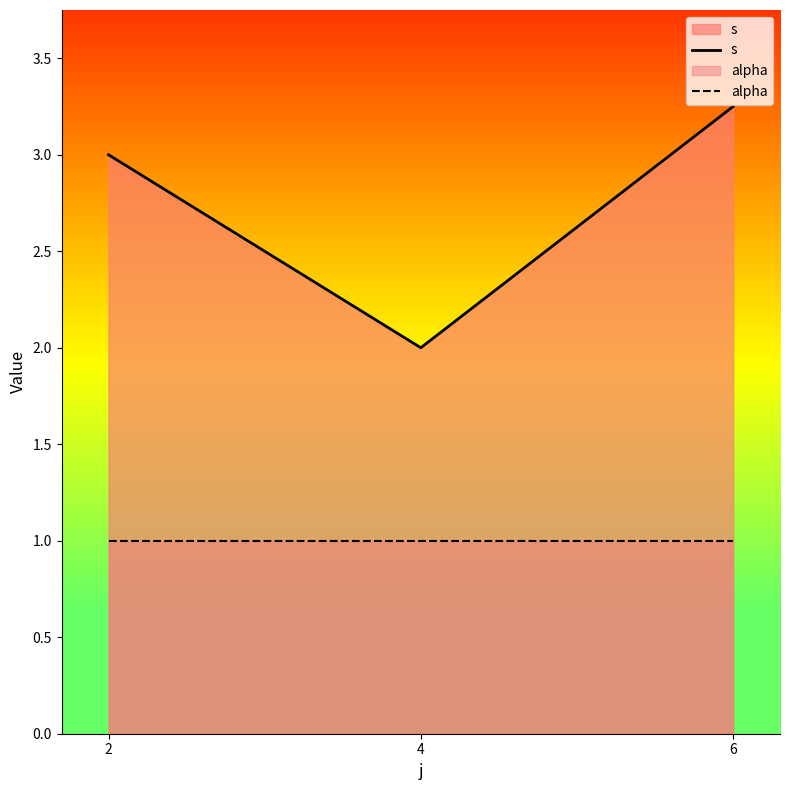

What is the minimum value shown in the chart?

1.0